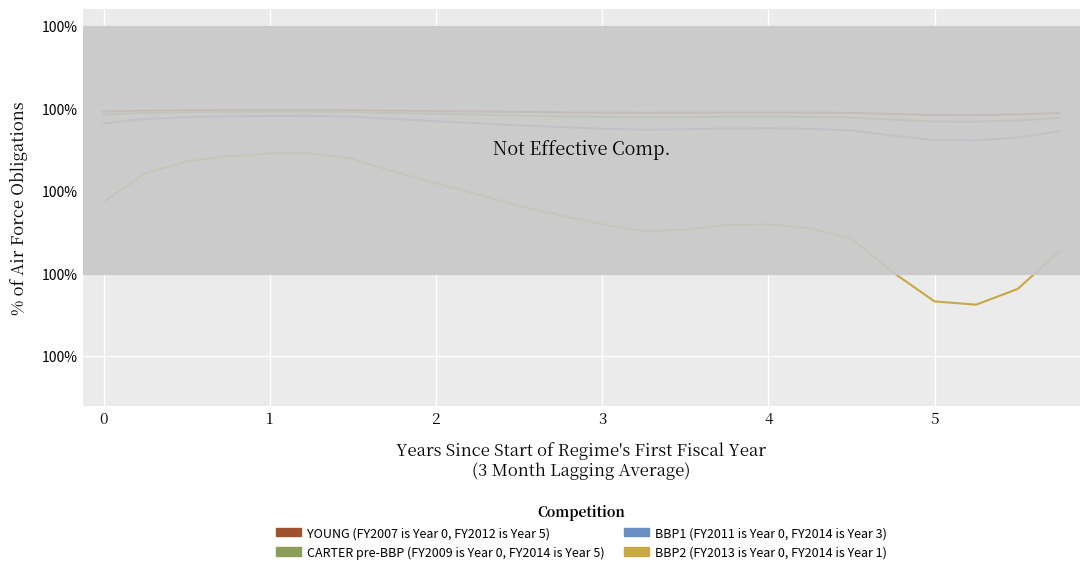

Does the chart display data point markers on the line(s)?

No